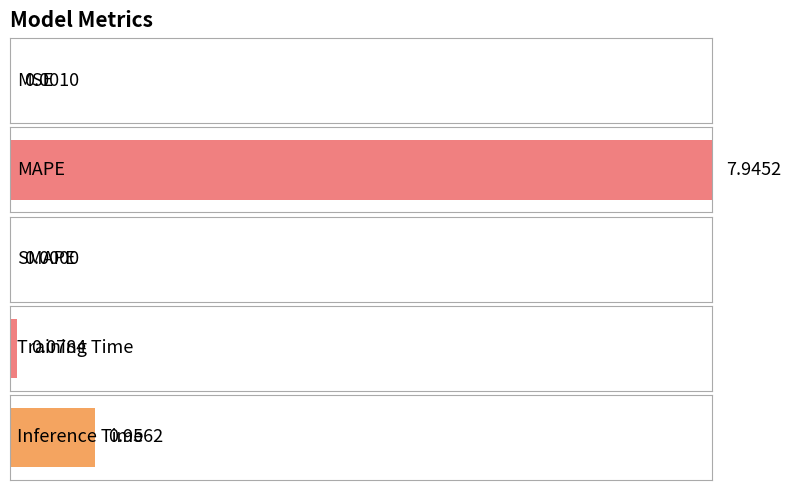

Count the number of categories in the chart.

5